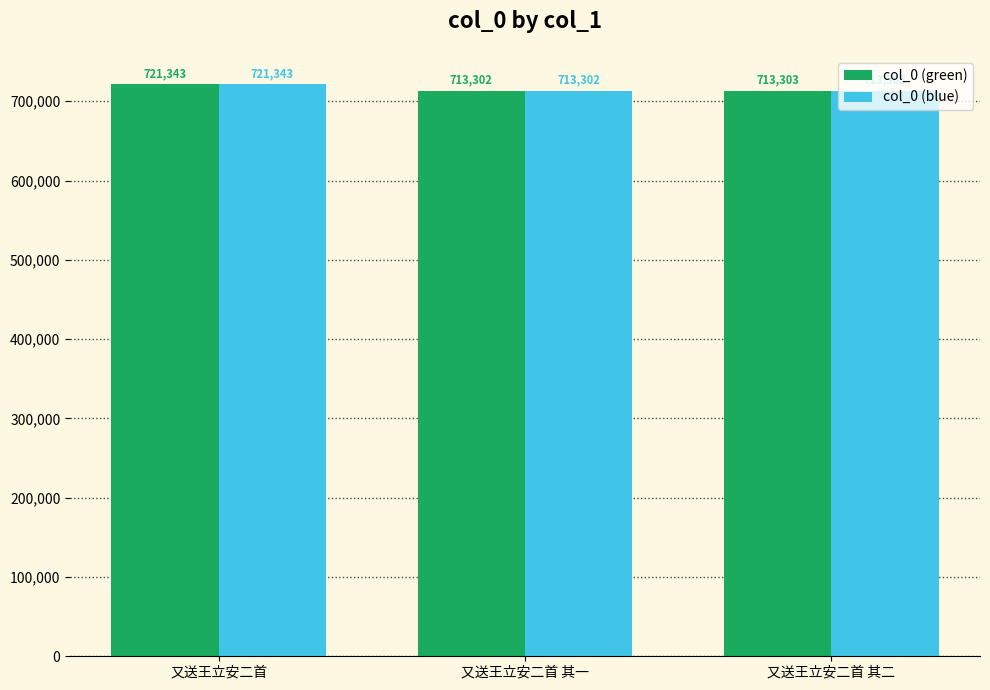

Reading left to right, list all the values displayed in this chart.

col_0 (green): 又送王立安二首=721343	又送王立安二首 其一=713302	又送王立安二首 其二=713303
col_0 (blue): 又送王立安二首=721343	又送王立安二首 其一=713302	又送王立安二首 其二=713303